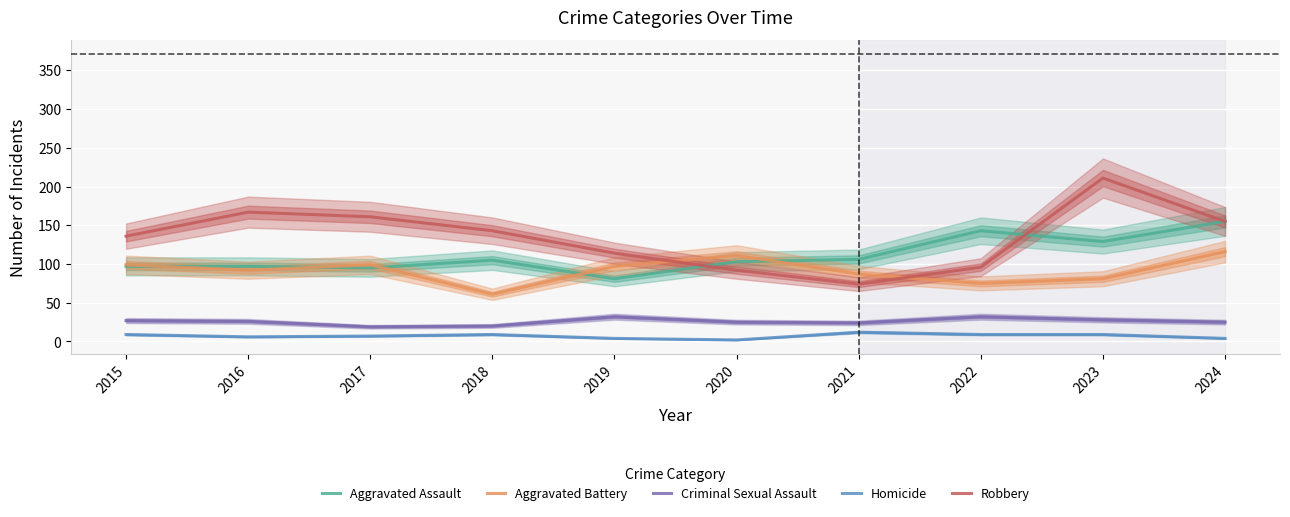

Rank the categories by Homicide value from highest to lowest.

2021, 2015, 2018, 2022, 2023, 2017, 2016, 2019, 2024, 2020